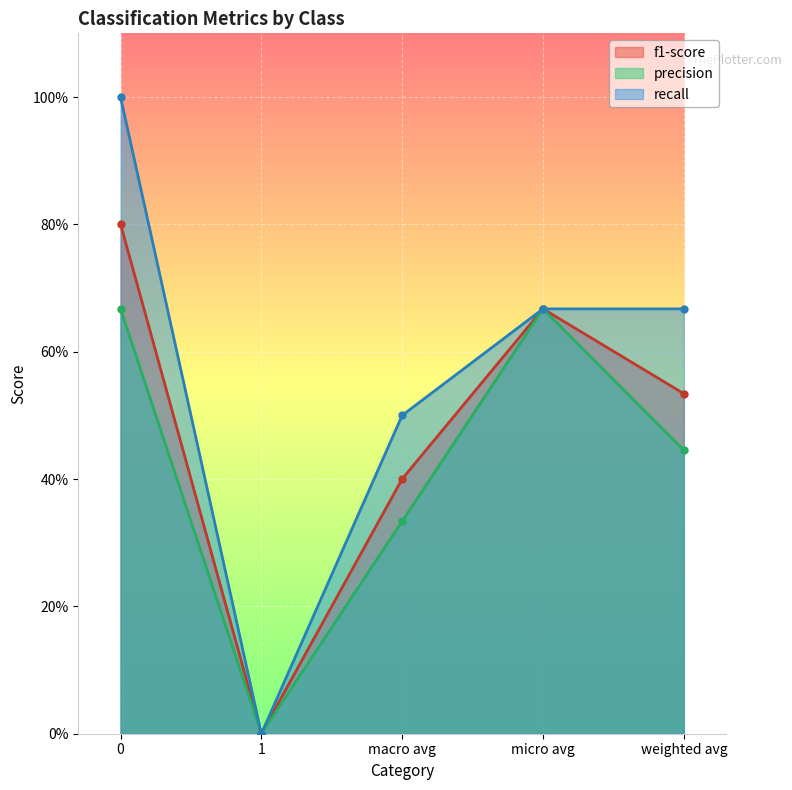

Which series has the largest range (max minus min)?

recall